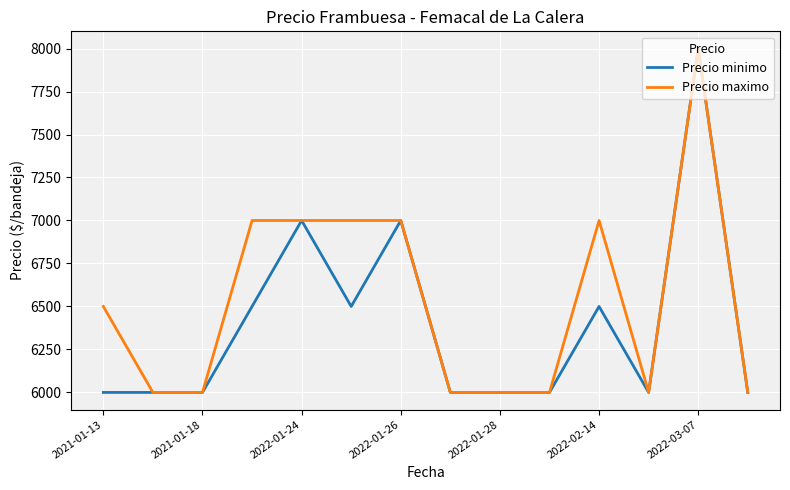

What is the minimum value shown in the chart?

6000